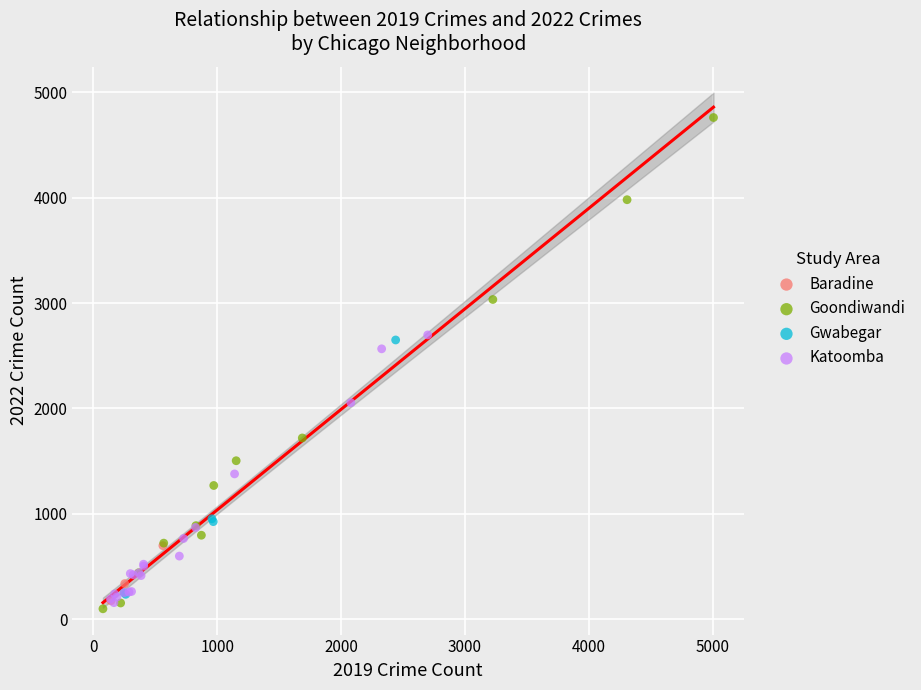

What are all the series names shown in the legend?

Baradine, Goondiwandi, Gwabegar, Katoomba